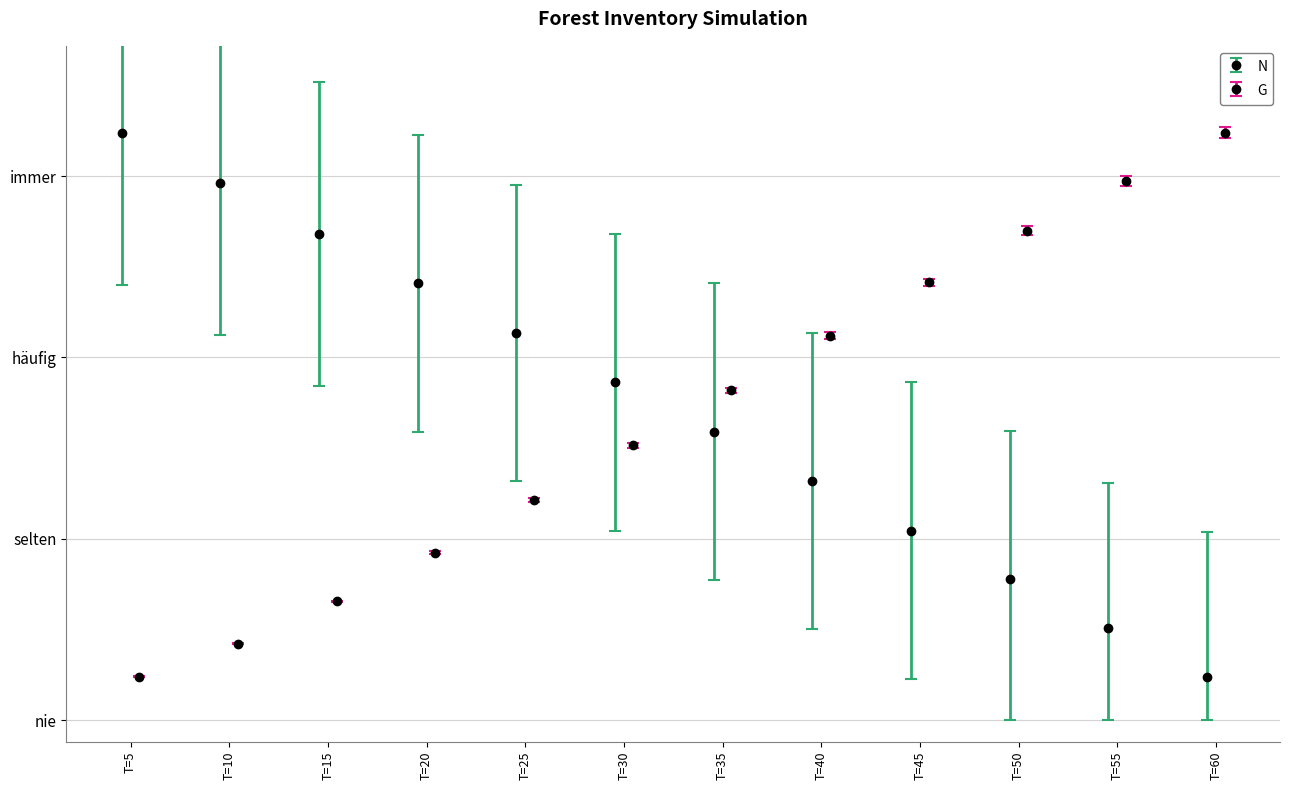

What are all the series names shown in the legend?

N, G